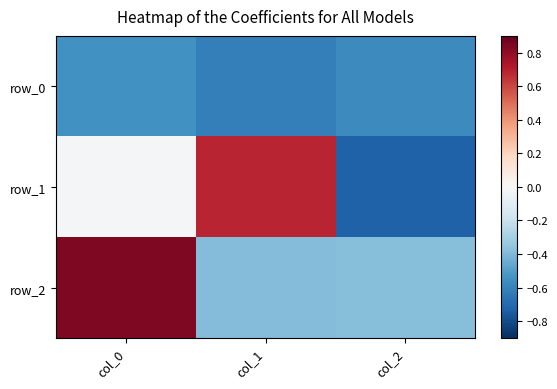

Which series has the largest range (max minus min)?

row_1